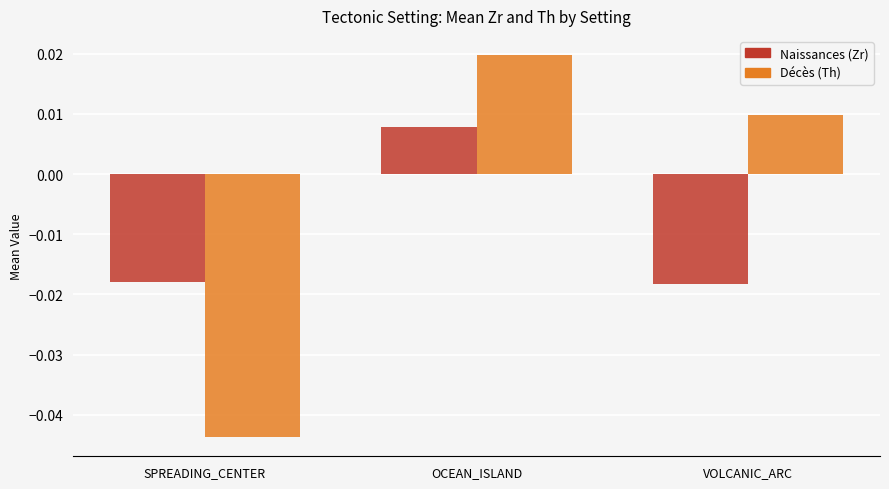

Which category has the lowest value across all series?

SPREADING_CENTER